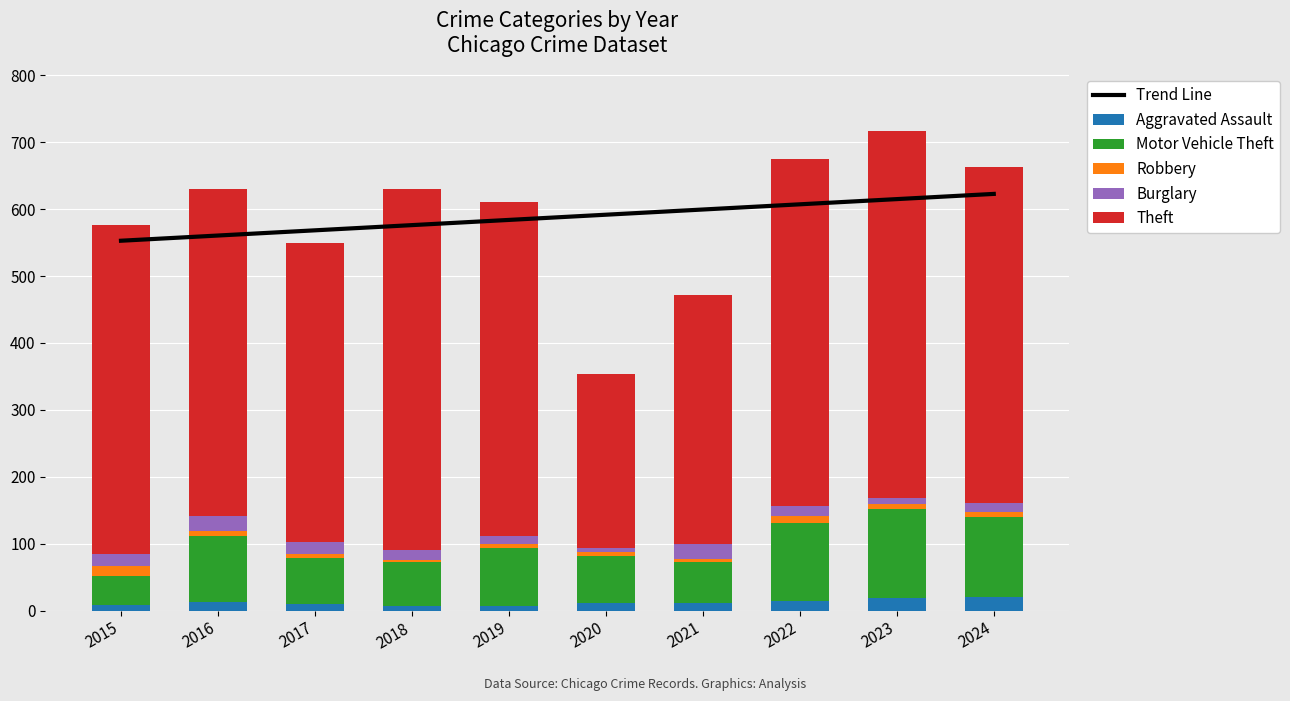

How many bars are there in total?

50